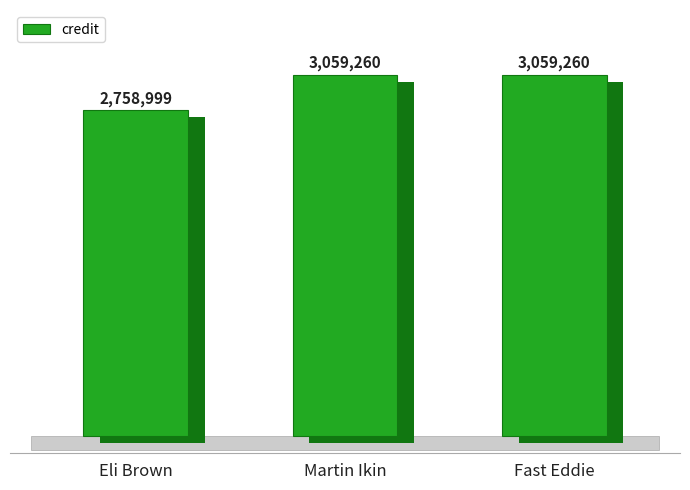

What is the difference between the maximum and minimum values?

300261